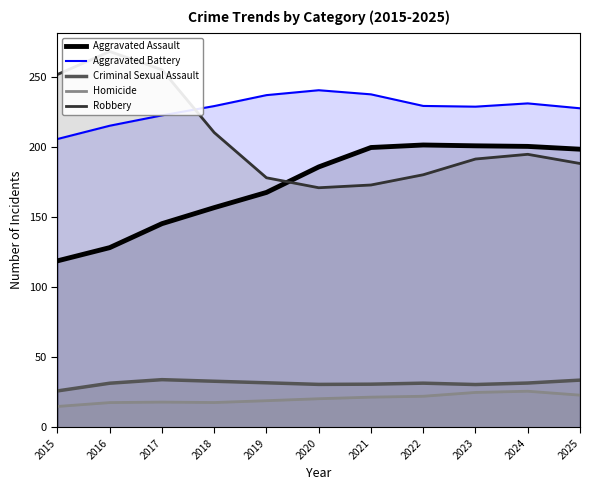

What are all the series names shown in the legend?

Aggravated Assault, Aggravated Battery, Criminal Sexual Assault, Homicide, Robbery